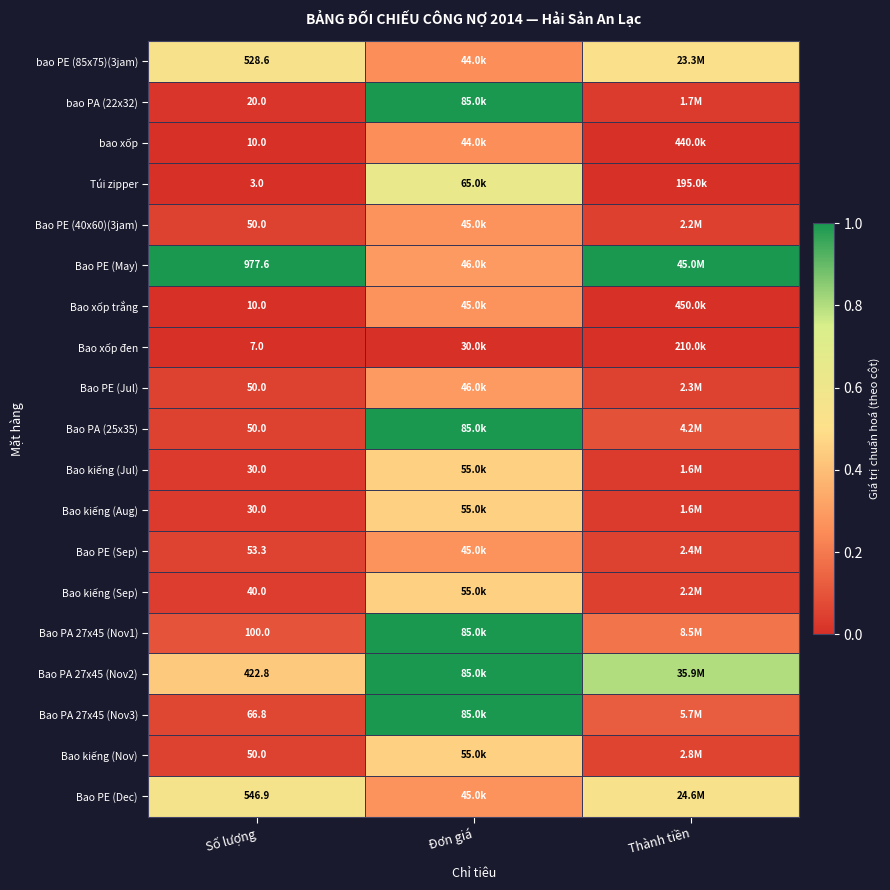

Is the value of Bao PA 27x45 (Nov1) at Số lượng greater than the value of Túi zipper at Số lượng?

Yes